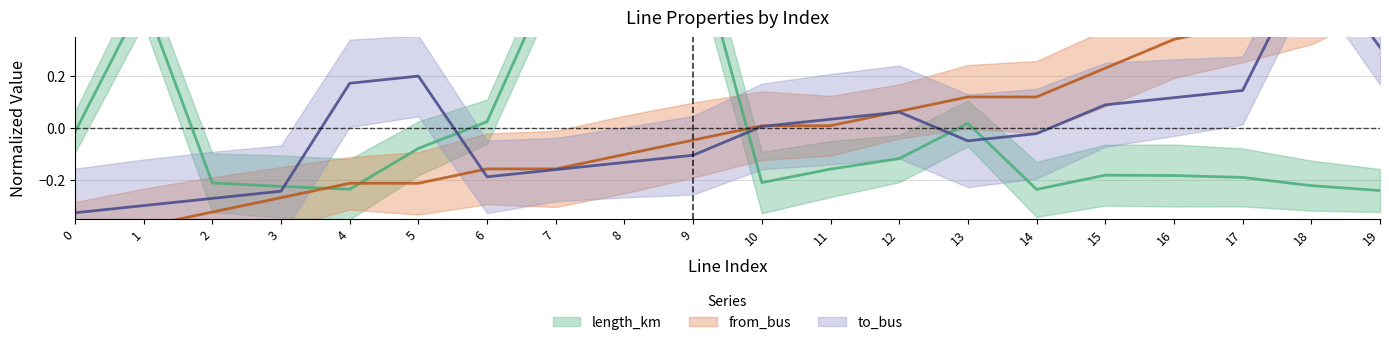

Between 6 and 17, which series saw the biggest shift?

from_bus